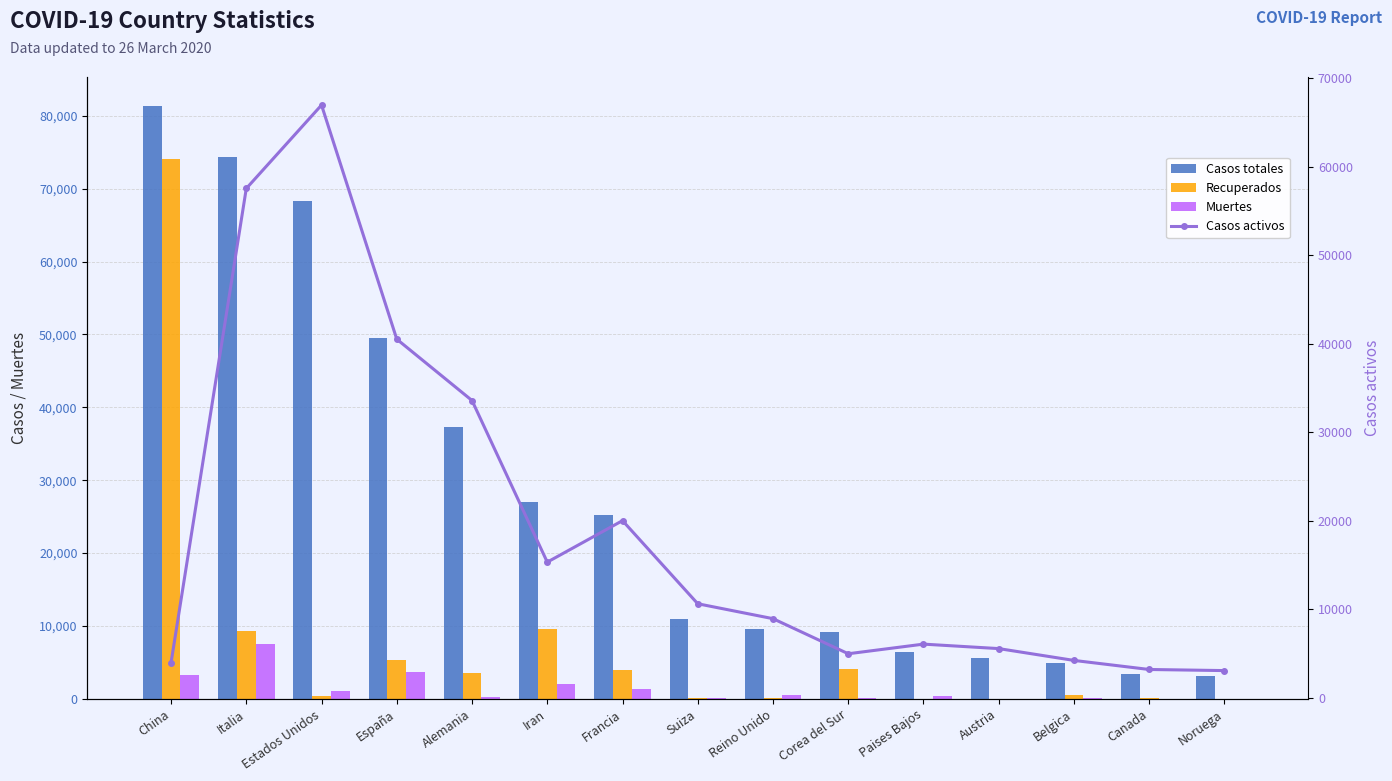

What are all the series names shown in the legend?

Casos totales, Recuperados, Muertes, Casos activos